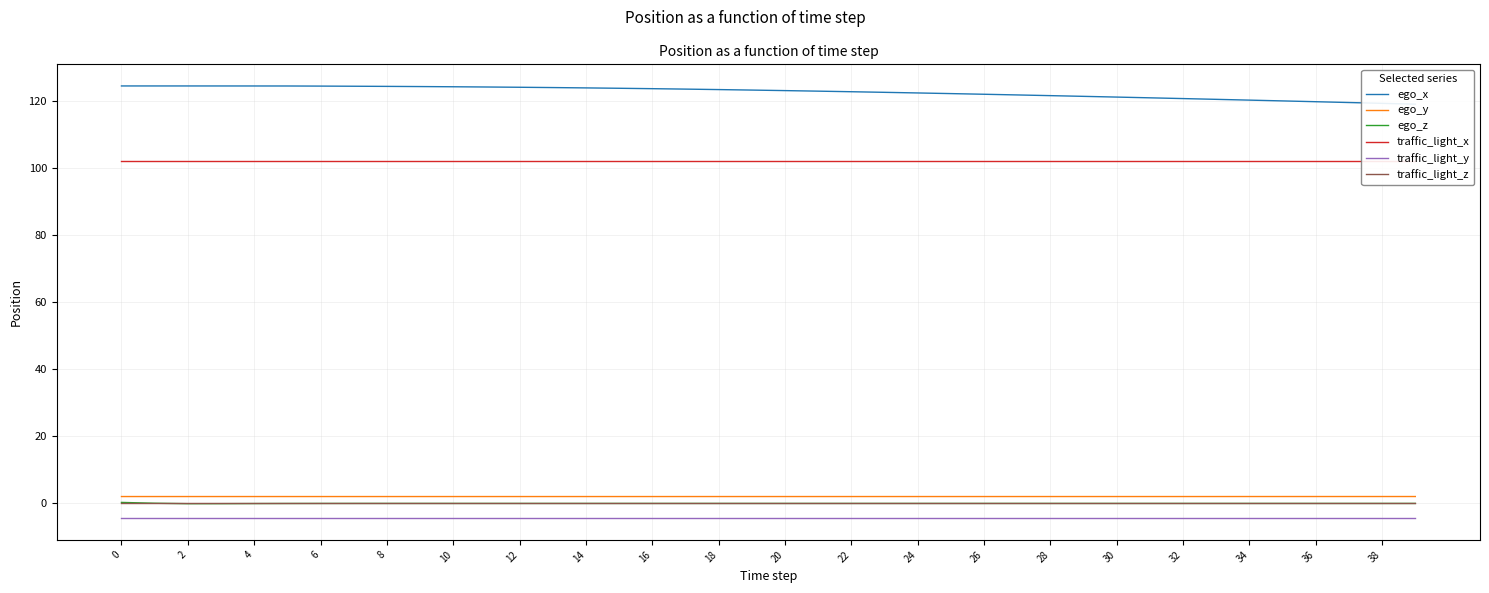

Which series has the largest total across all categories?

ego_x